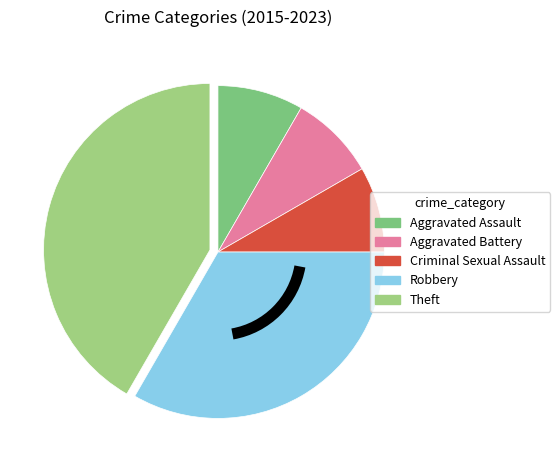

To the nearest percent, what portion does Robbery represent?

33%